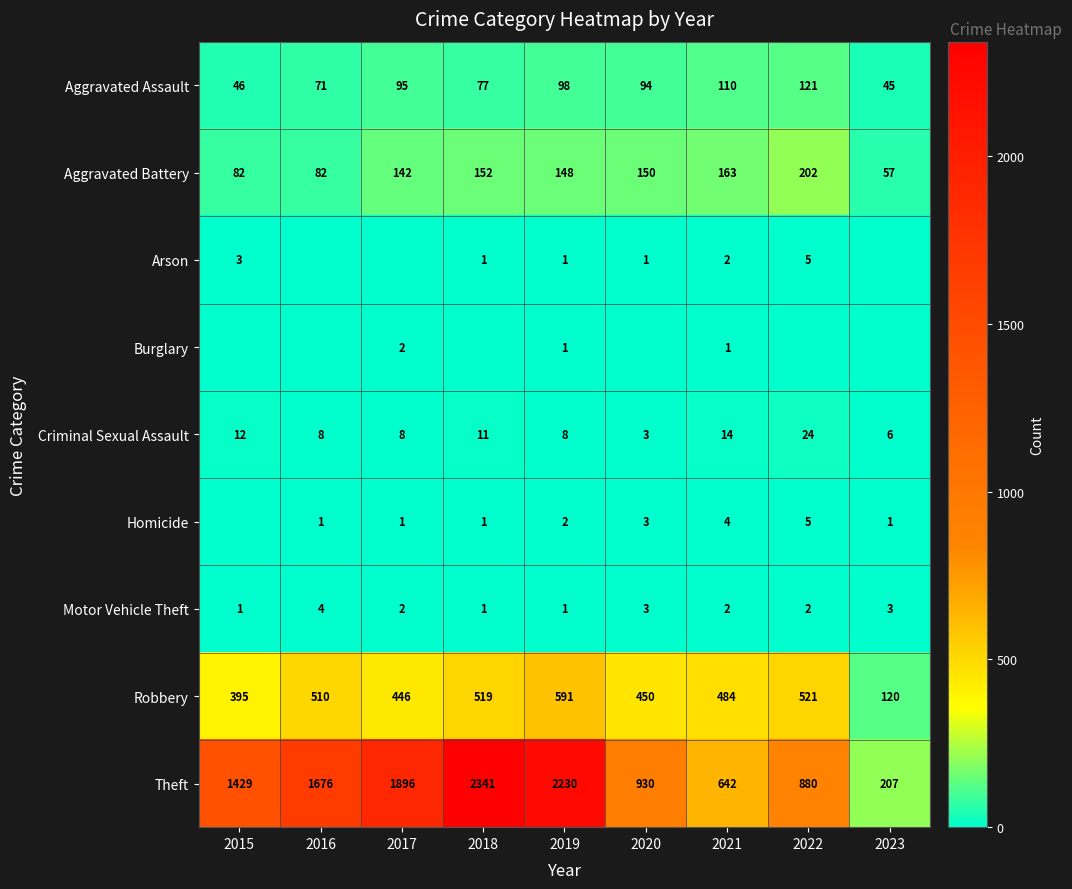

What is the difference between the Robbery values at 2021 and 2023?

364